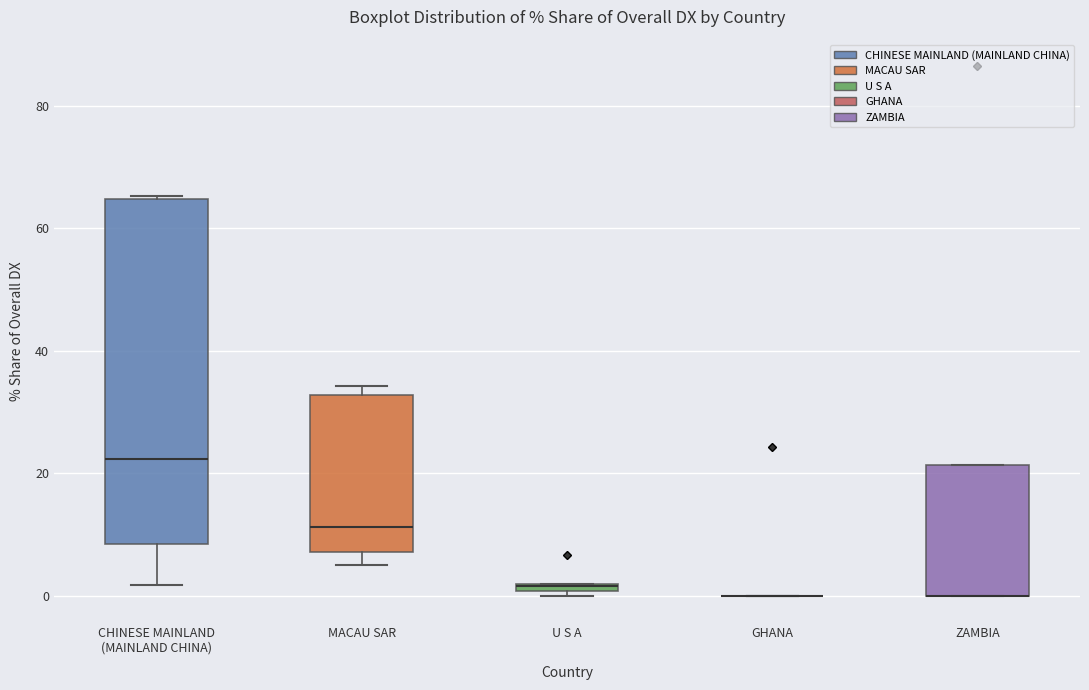

Comparing the boxes themselves (not the whiskers), which one is the tallest?

CHINESE MAINLAND (MAINLAND CHINA)